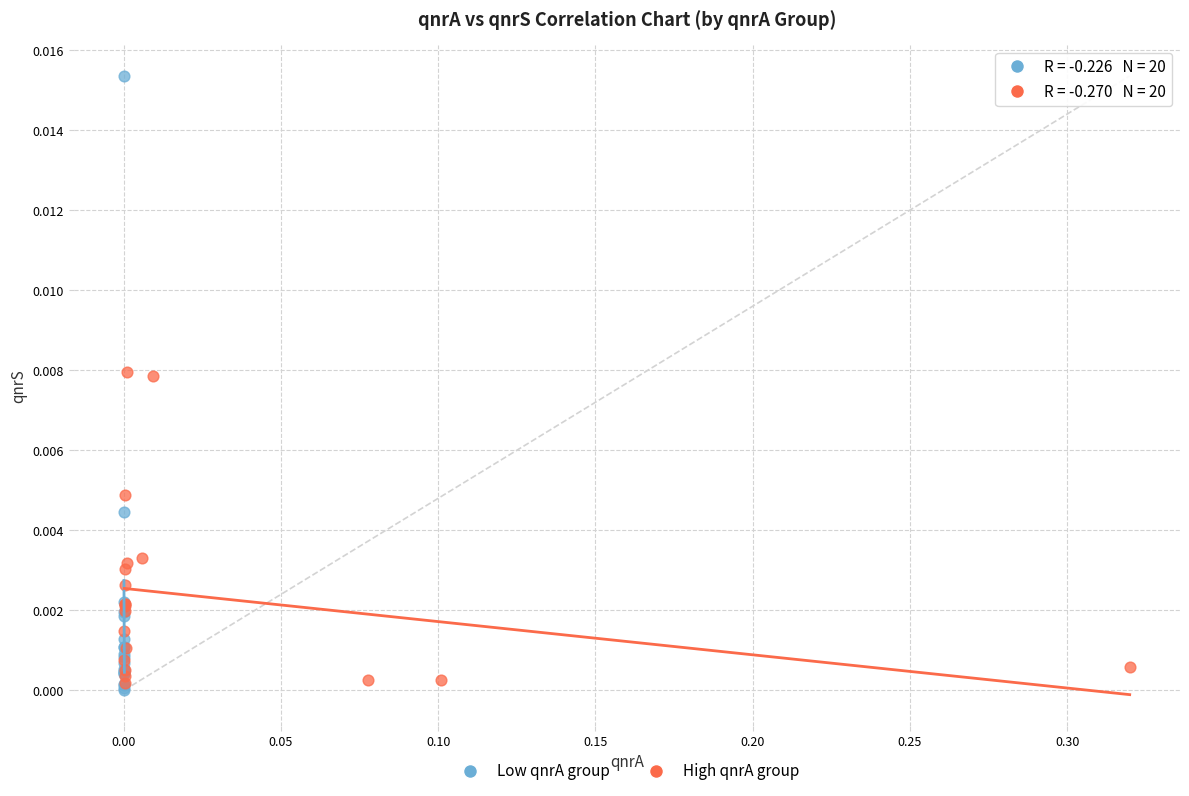

Which series reaches the minimum Y coordinate?

Low qnrA group